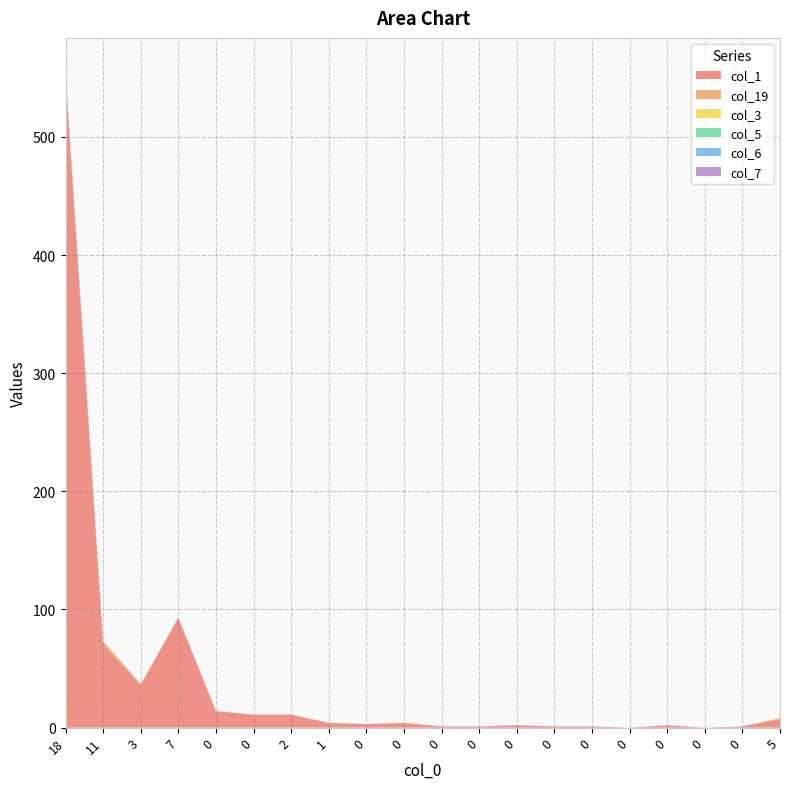

Reading left to right, extract all data points from this chart.

col_1: 550	70	36	93	14	11	11	4	3	4	1	1	2	1	1	0	2	0	1	7
col_19: 0	3	1	0	0	0	0	0	0	0	0	0	0	0	0	0	0	0	0	1
col_3: 1	0	0	0	0	0	0	0	0	0	0	0	0	0	0	0	0	0	0	0
col_5: 1	0	0	0	0	0	0	0	0	0	0	0	0	0	0	0	0	0	0	0
col_6: 3	0	0	0	0	0	0	0	0	0	0	0	0	0	0	0	0	0	0	0
col_7: 1	0	0	0	0	0	0	0	0	0	0	0	0	0	0	0	0	0	0	0